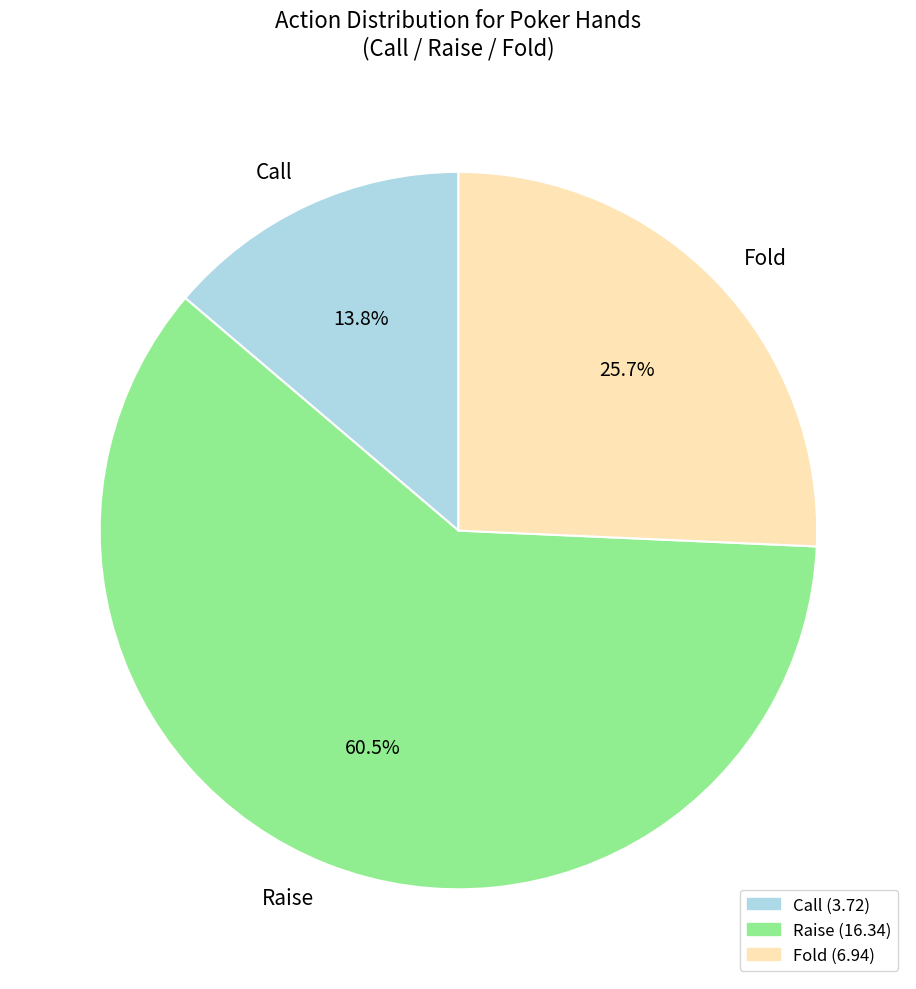

Combined, what portion of the pie is Call and Raise?

74.3%